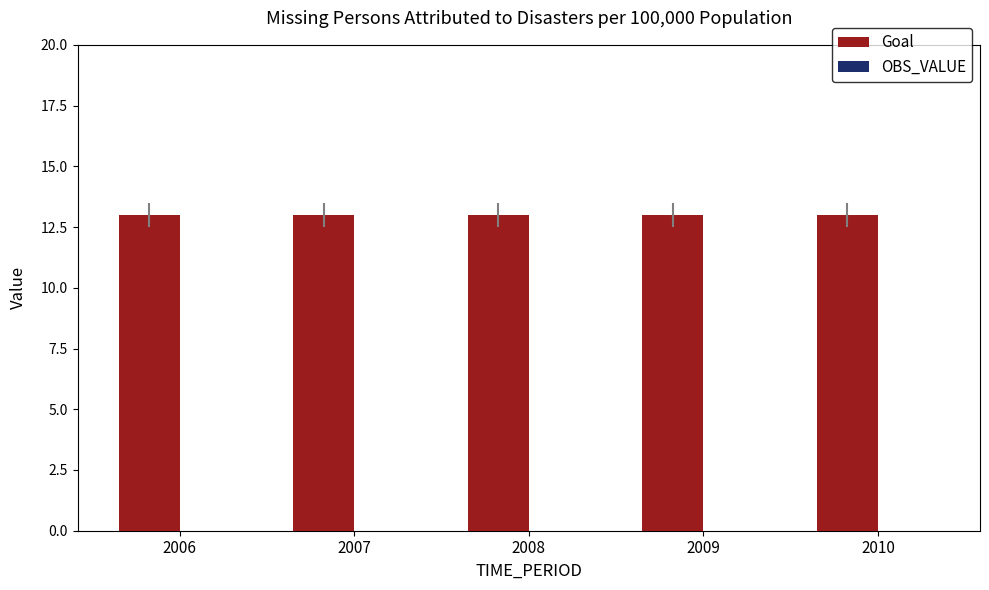

Does the chart contain stacked bars?

No